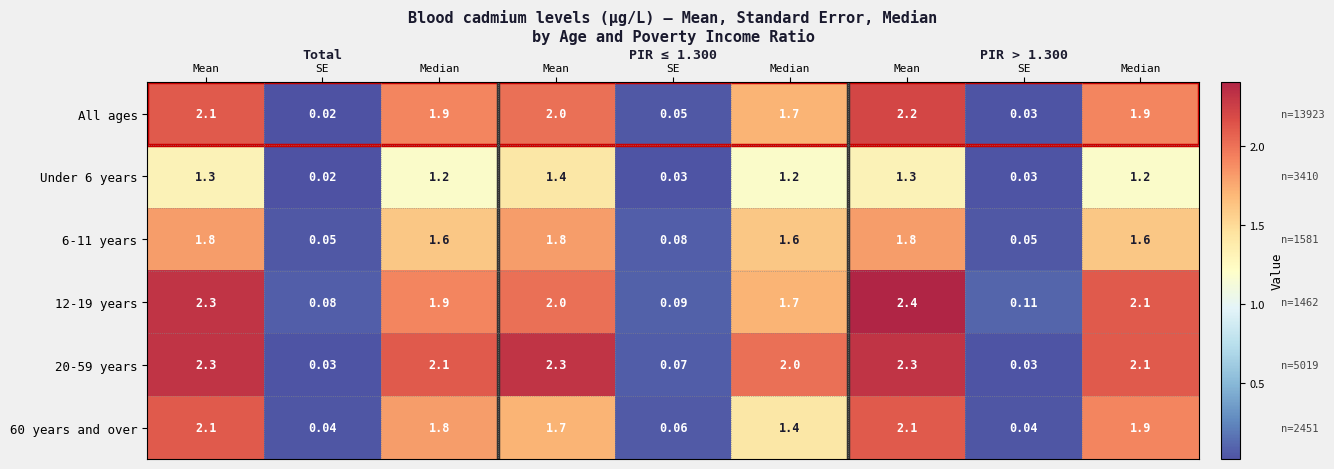

Reading left to right, list all the values displayed in this chart.

All ages: Mean=2.1	SE=0.0	Median=1.9	Mean=2.0	SE=0.1	Median=1.7	Mean=2.2	SE=0.0	Median=1.9
Under 6 years: Mean=1.3	SE=0.0	Median=1.2	Mean=1.4	SE=0.0	Median=1.2	Mean=1.3	SE=0.0	Median=1.2
6-11 years: Mean=1.8	SE=0.1	Median=1.6	Mean=1.8	SE=0.1	Median=1.6	Mean=1.8	SE=0.1	Median=1.6
12-19 years: Mean=2.3	SE=0.1	Median=1.9	Mean=2.0	SE=0.1	Median=1.7	Mean=2.4	SE=0.1	Median=2.1
20-59 years: Mean=2.3	SE=0.0	Median=2.1	Mean=2.3	SE=0.1	Median=2.0	Mean=2.3	SE=0.0	Median=2.1
60 years and over: Mean=2.1	SE=0.0	Median=1.8	Mean=1.7	SE=0.1	Median=1.4	Mean=2.1	SE=0.0	Median=1.9